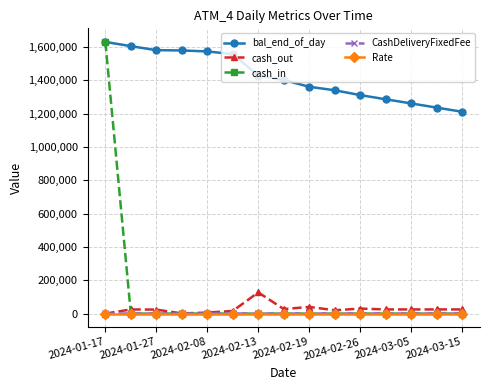

True or false: bal_end_of_day and Rate cross at least once.

False